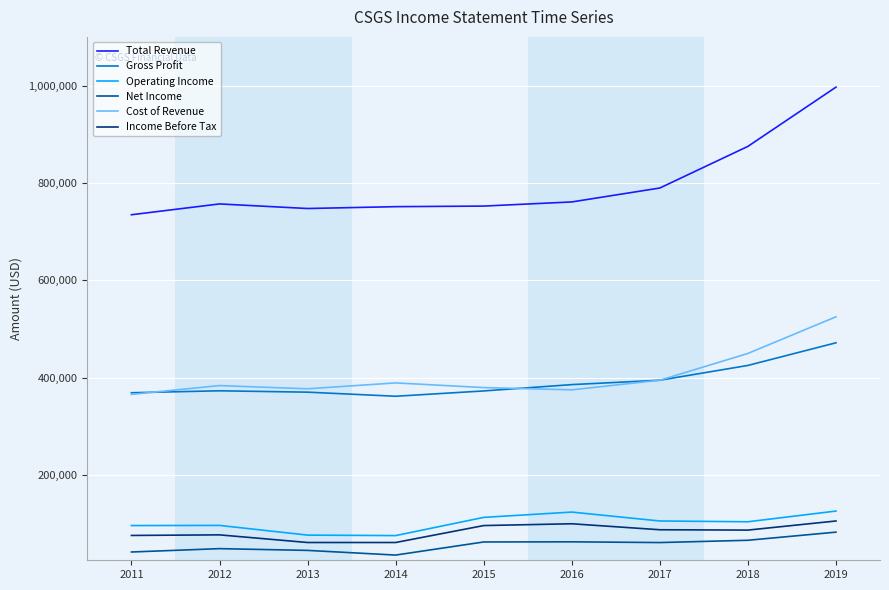

What is the approximate value of Cost of Revenue at 2015?

379700